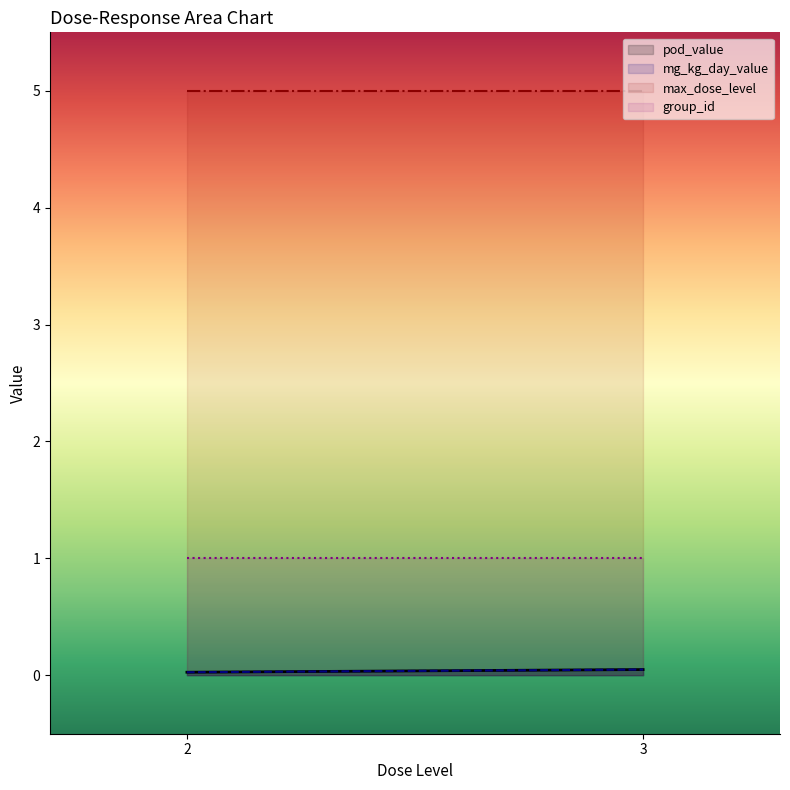

What are all the series names shown in the legend?

pod_value, mg_kg_day_value, max_dose_level, group_id